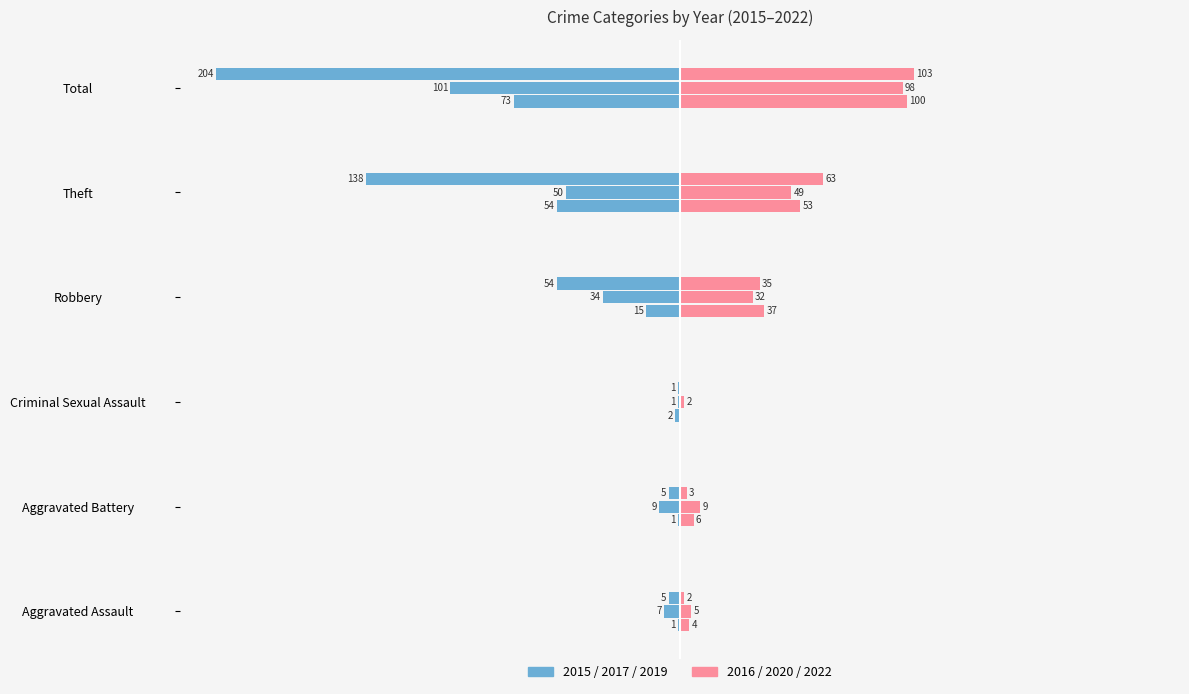

Between Criminal Sexual Assault and Aggravated Battery, which is larger?

Aggravated Battery